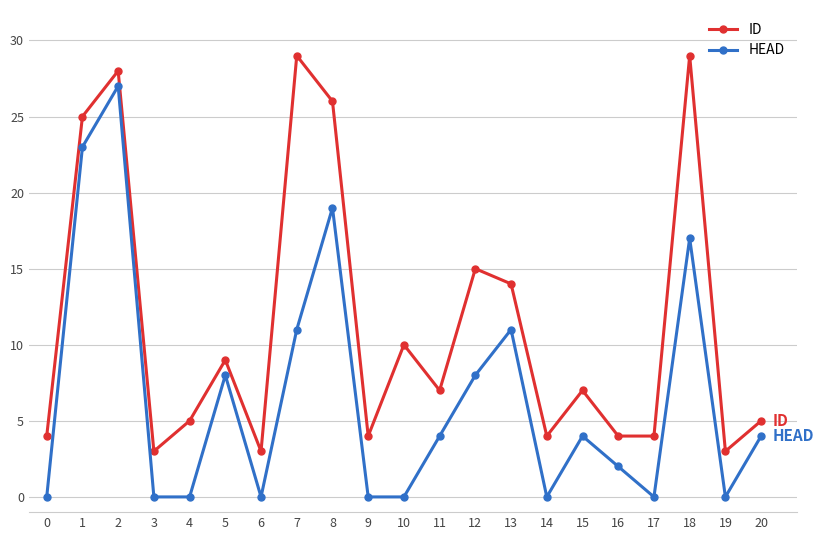

Between 1 and 10, which series saw the biggest shift?

HEAD